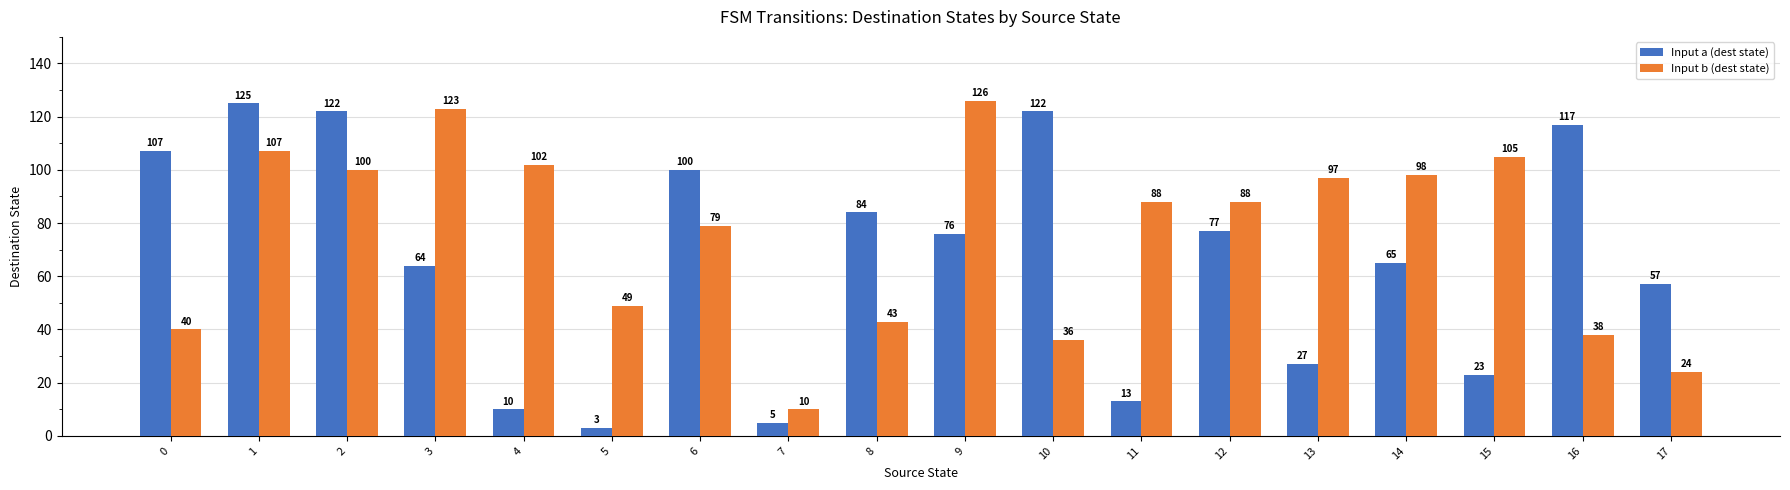

What is the value of the Input b (dest state) bar at the 14th from the left?

97